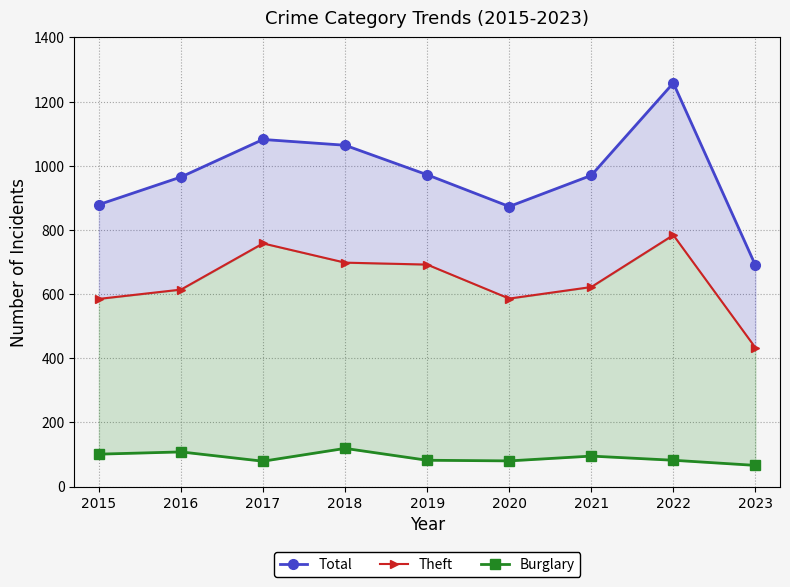

Which series has the largest range (max minus min)?

Total